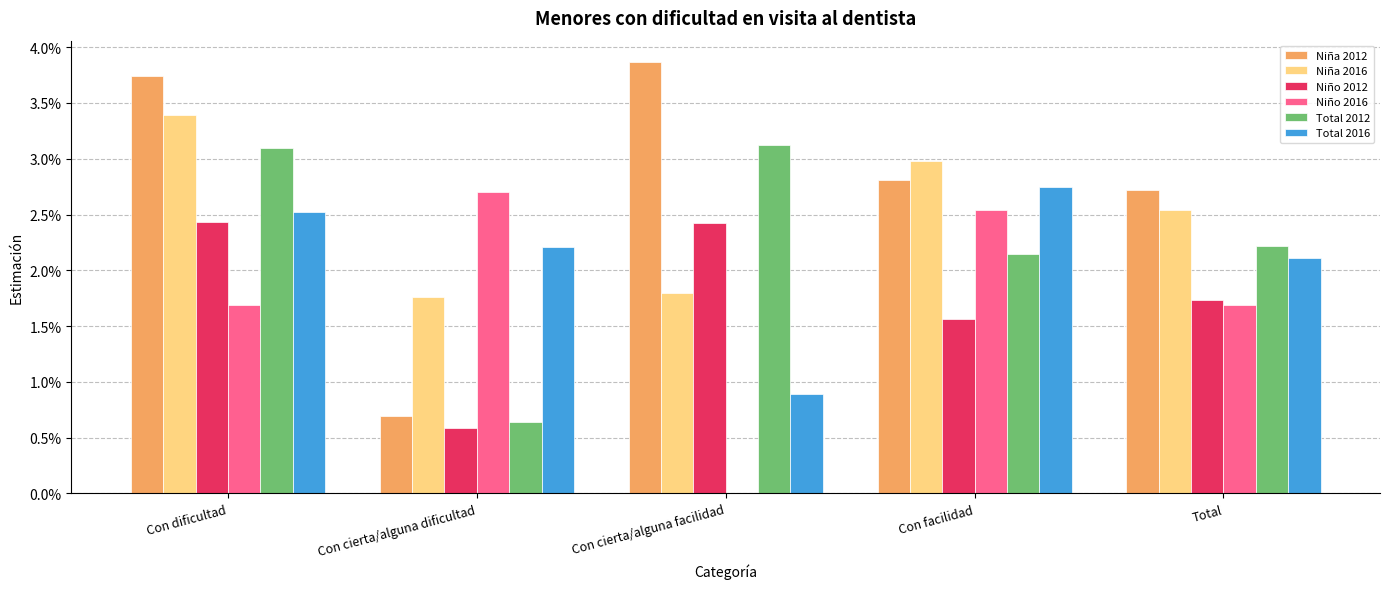

Is the value of Niño 2016 at Con facilidad greater than the value of Total 2012 at Con dificultad?

No